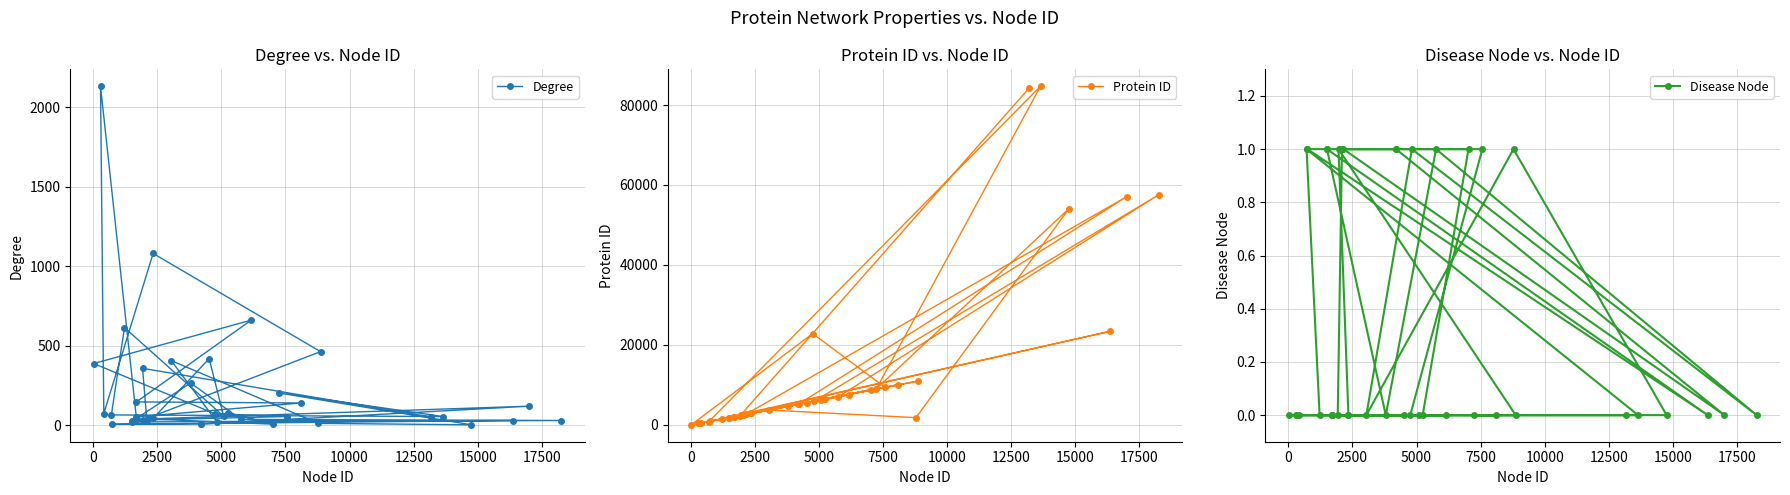

In Protein ID, how many points are lower than both neighbors (excluding endpoints)?

12